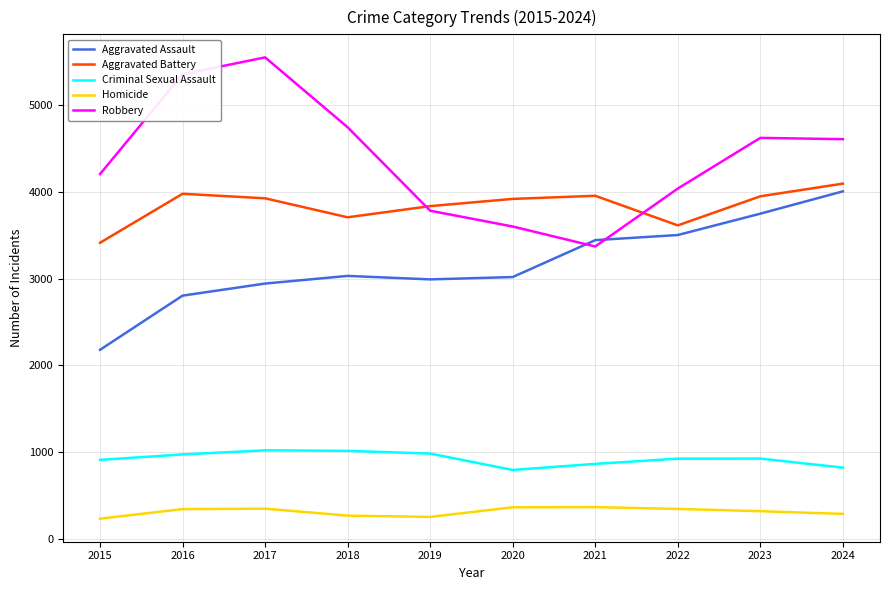

True or false: Robbery and Criminal Sexual Assault intersect in this chart.

False